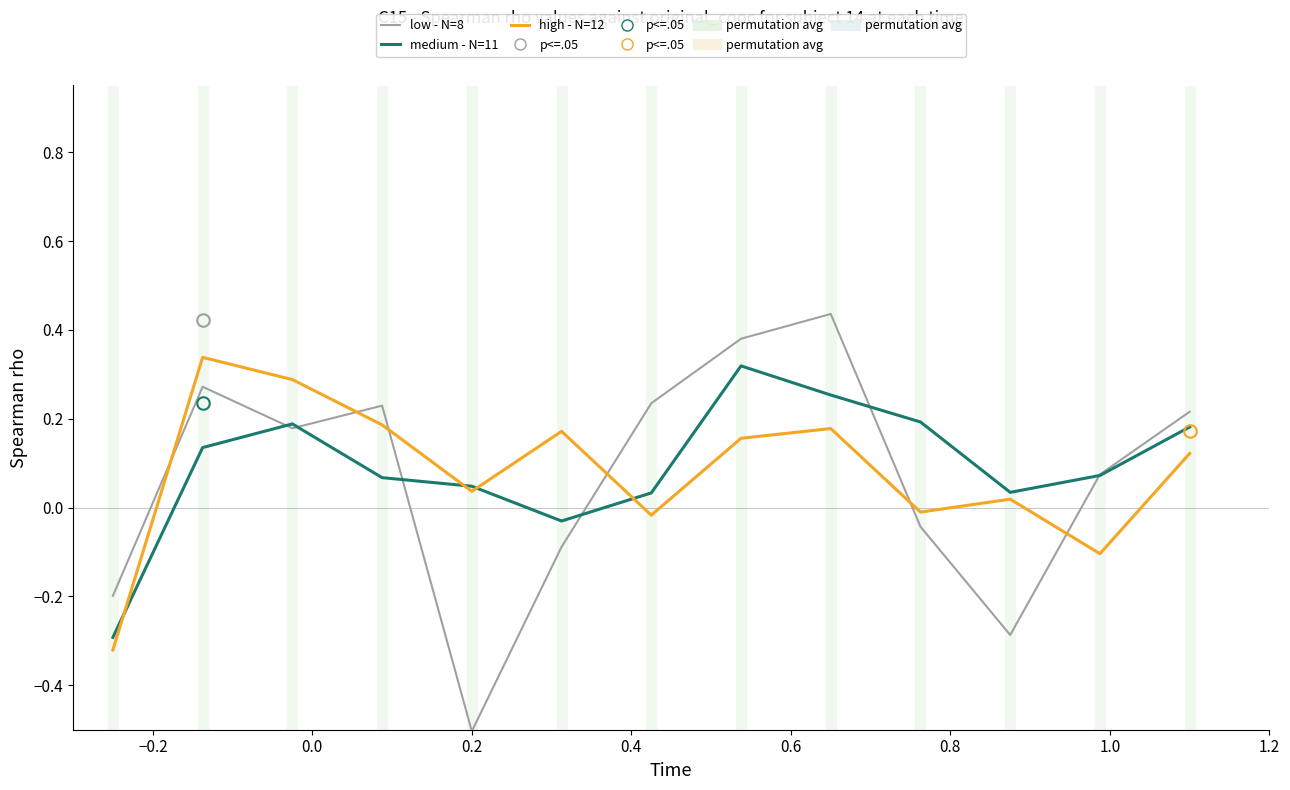

How many lines are shown in the chart?

3